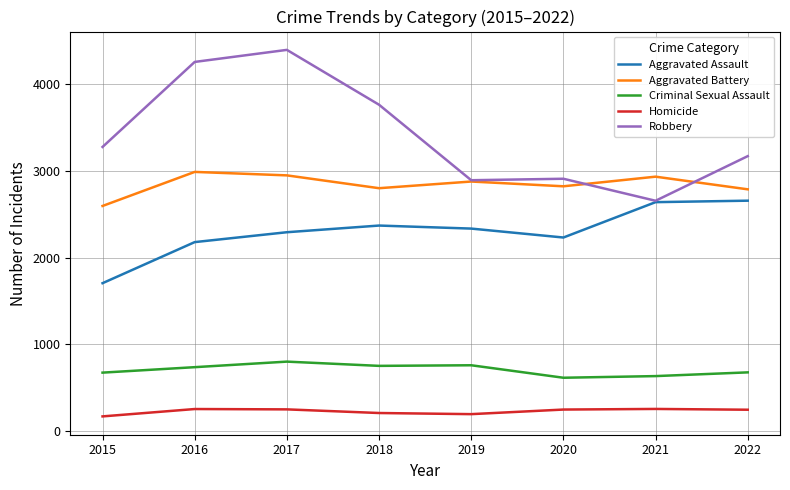

The value of Aggravated Battery at 2015 is 3657. True or false?

False